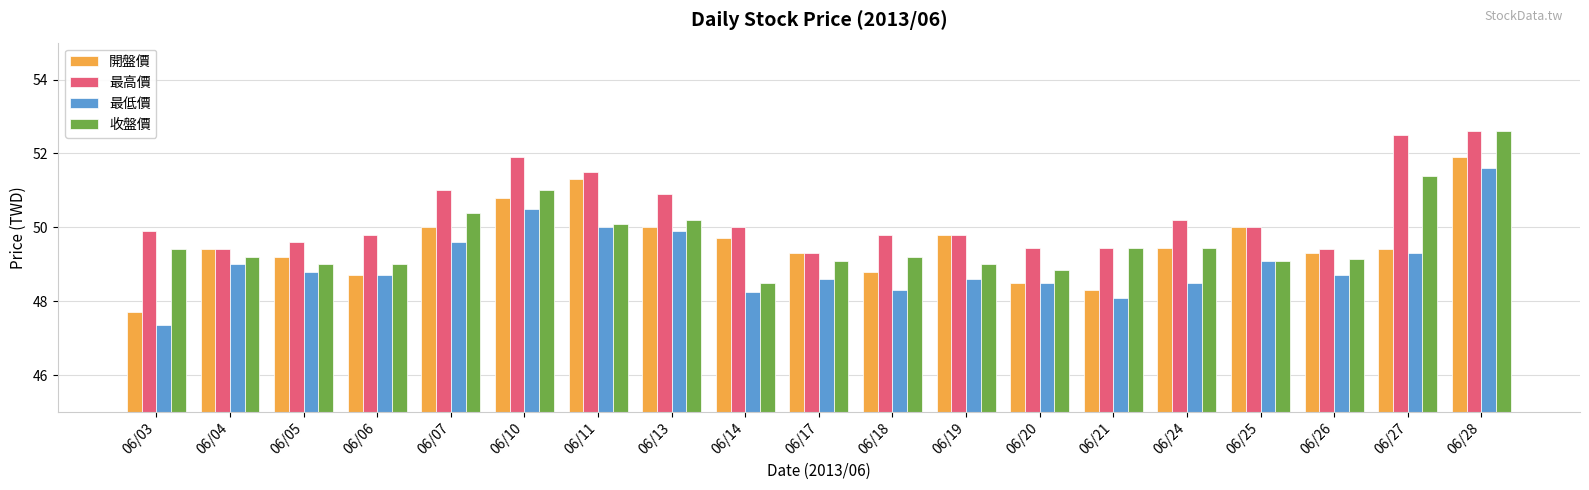

What is the highest value of the 最高價 series?

52.6